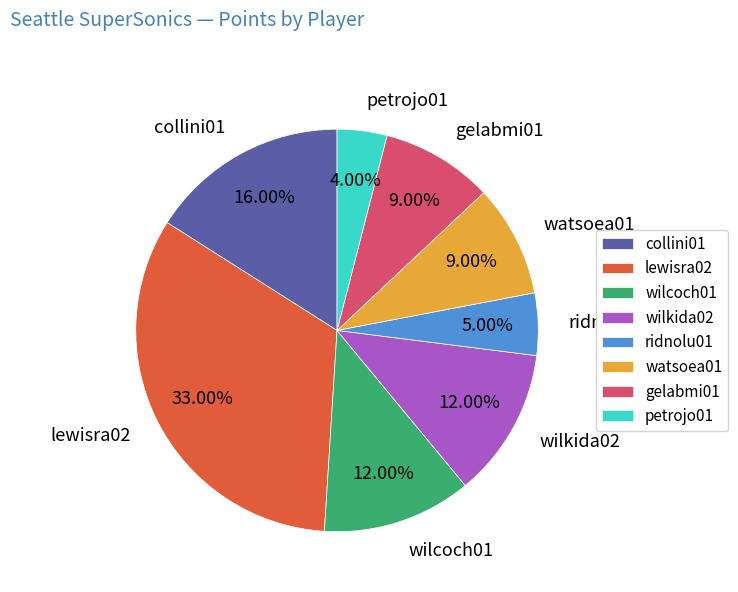

True or false: petrojo01 accounts for 4% of the total.

True